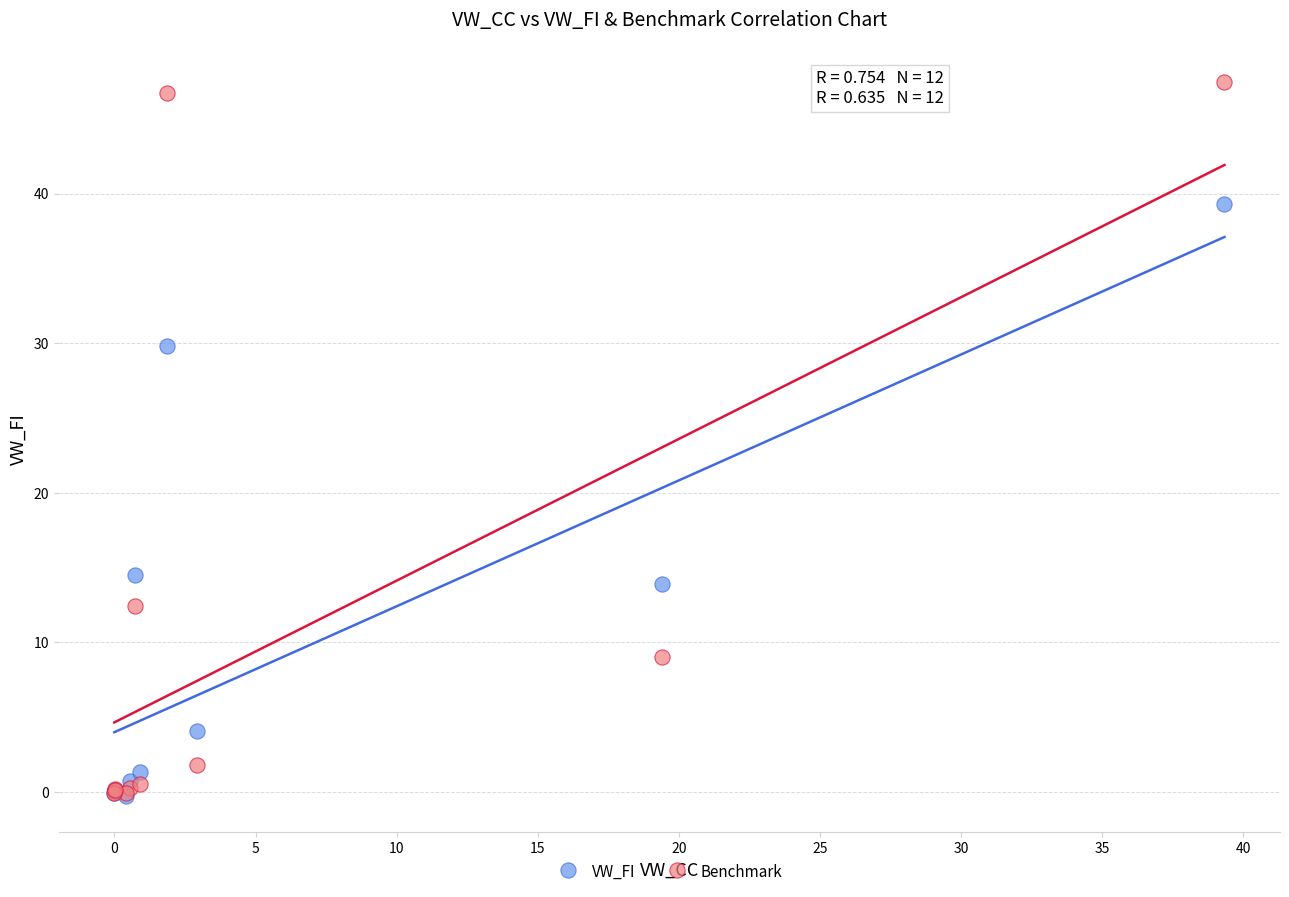

Across all series, what Y value is closest to 23?

29.8